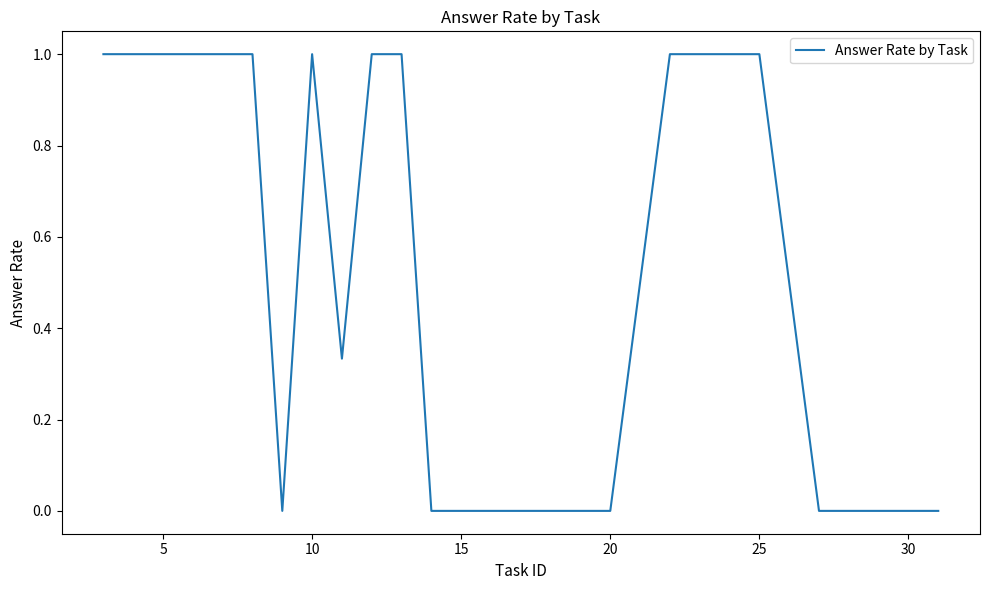

How many lines are shown in the chart?

1